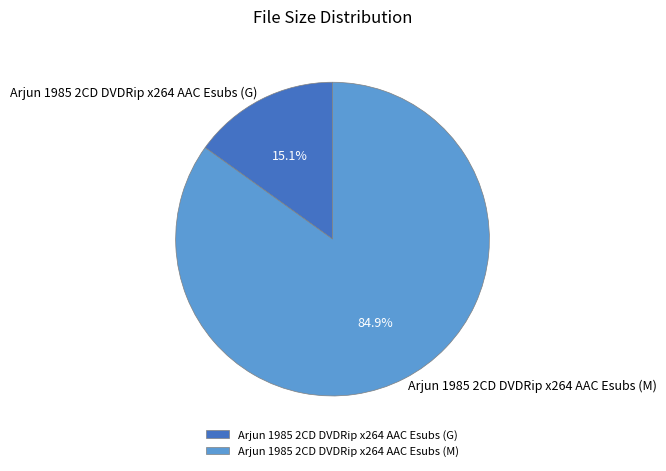

The Arjun 1985 2CD DVDRip x264 AAC Esubs (G) slice represents 15% of the pie. True or false?

True